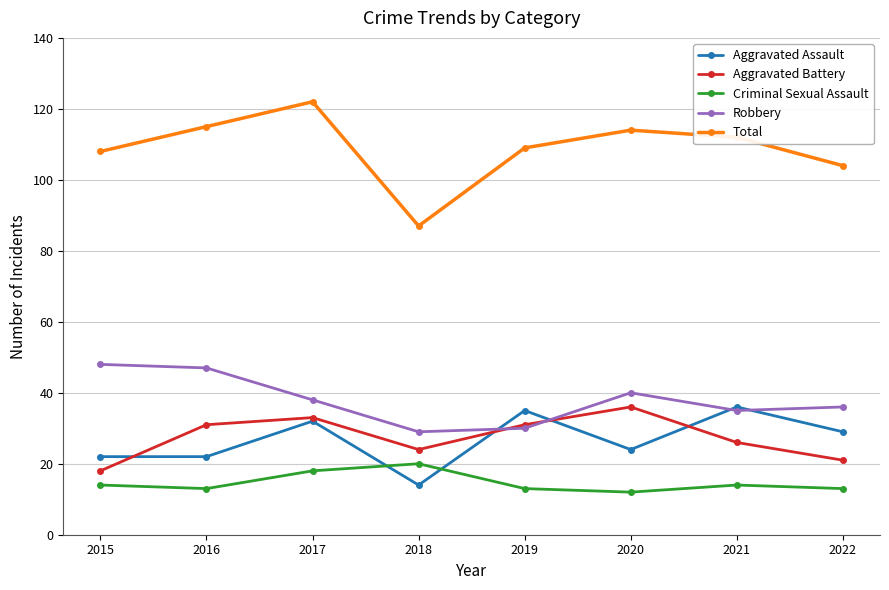

What is the difference between the Criminal Sexual Assault values at 2020 and 2022?

1